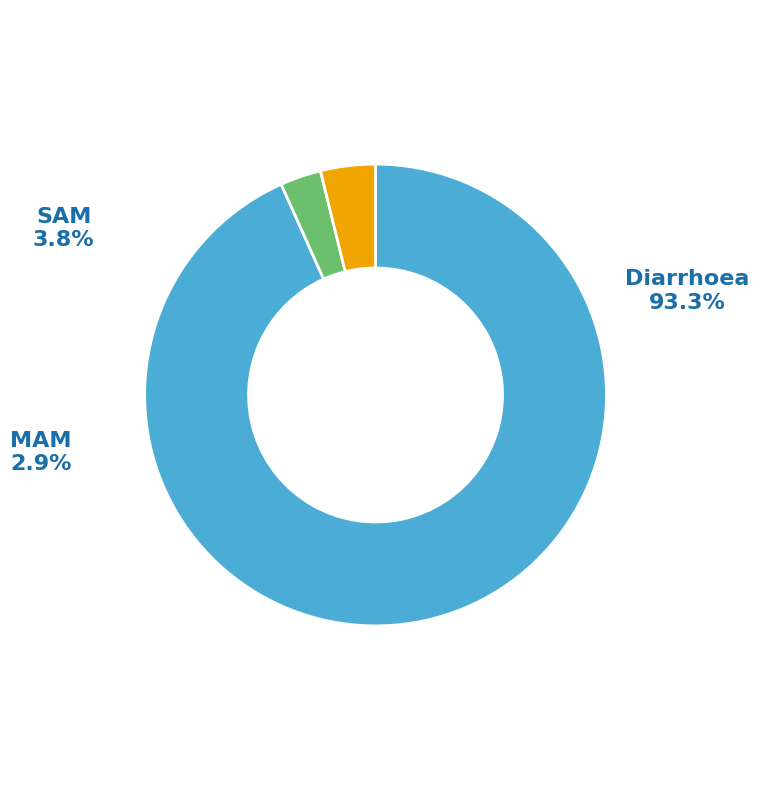

Which category has the biggest portion of the pie?

Diarrhoea